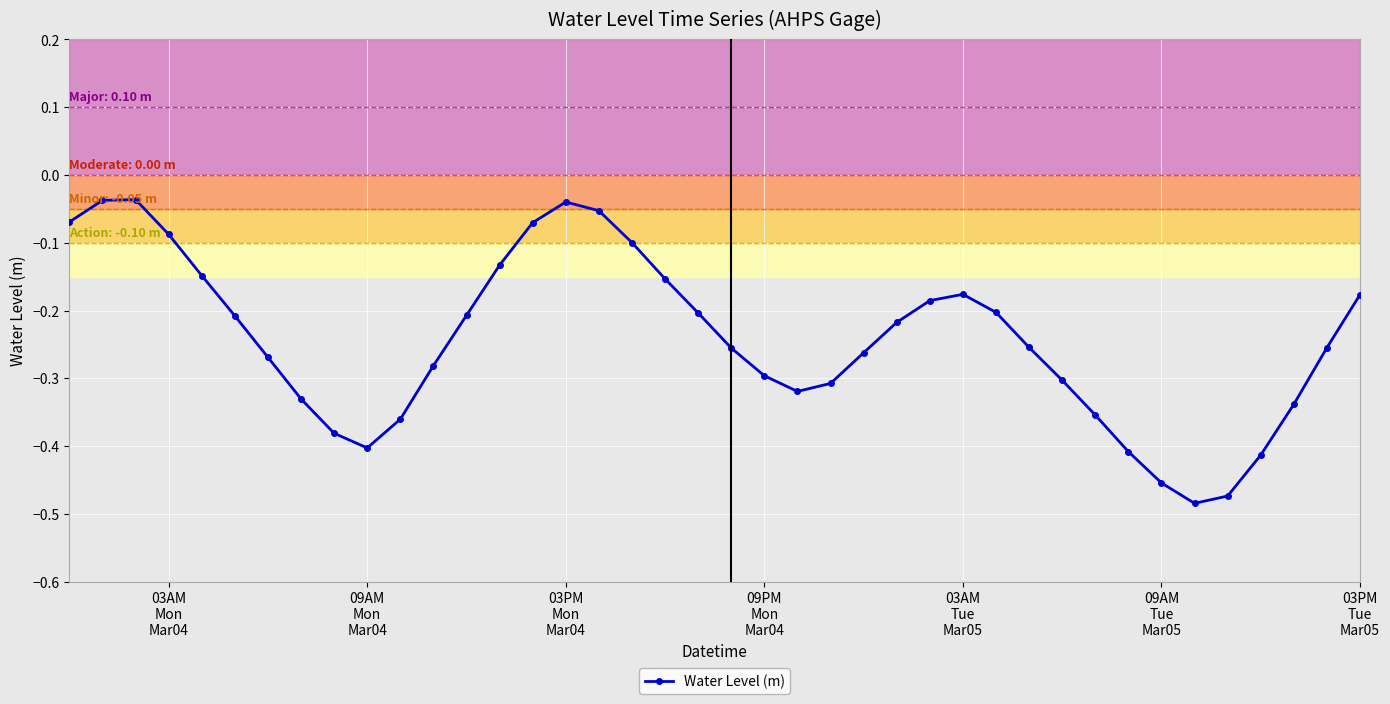

What is the difference between the maximum and second lowest values?

0.4